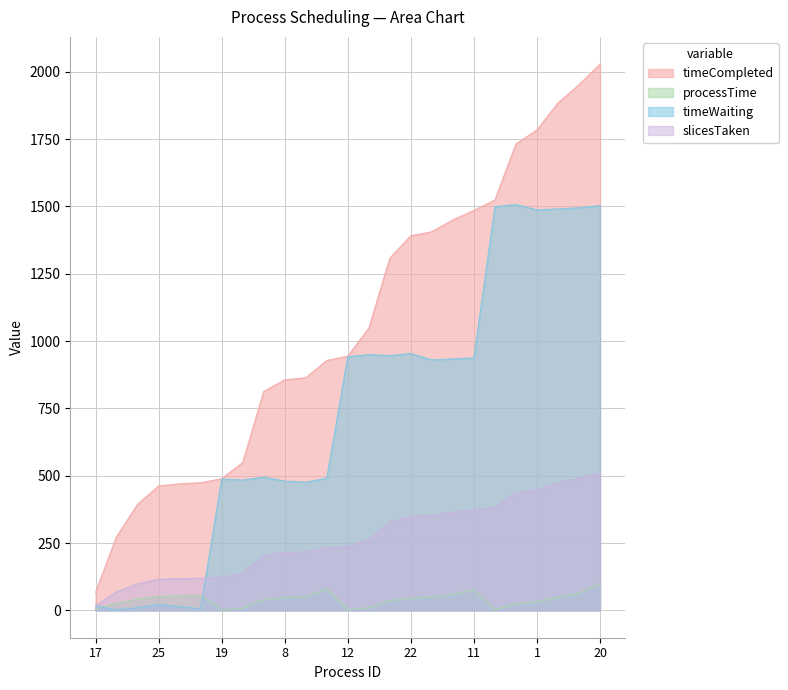

Count the number of data series in this chart.

4